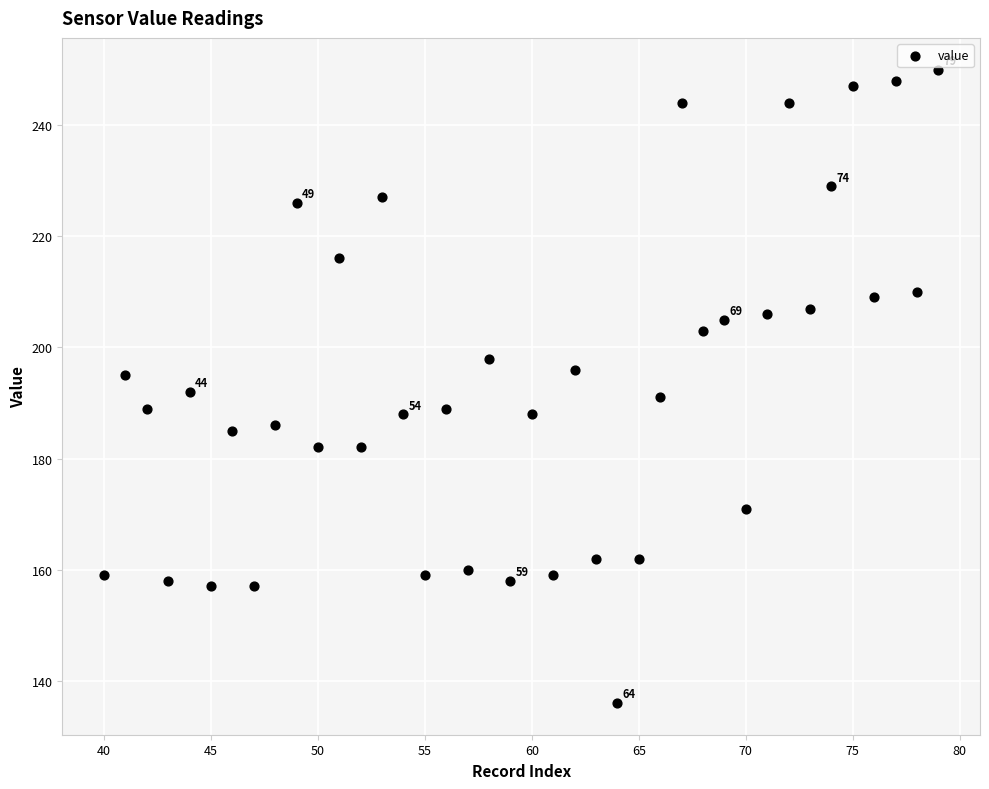

What is the range of Y values (max minus min)?

114